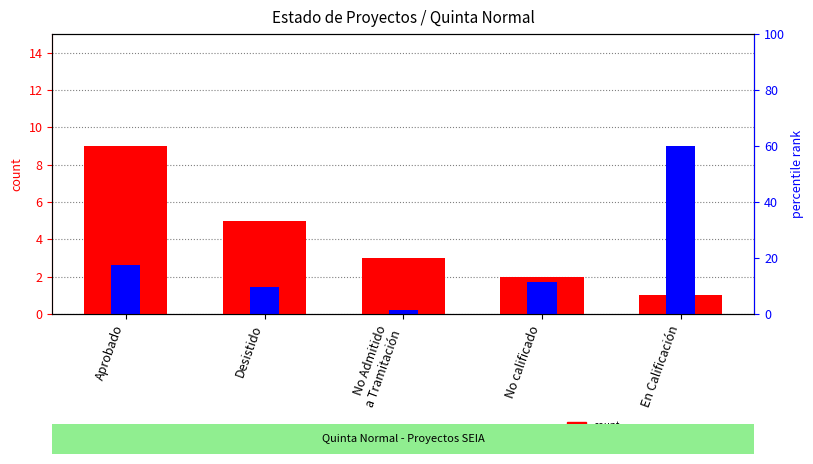

At which label does count first exceed 3?

Aprobado